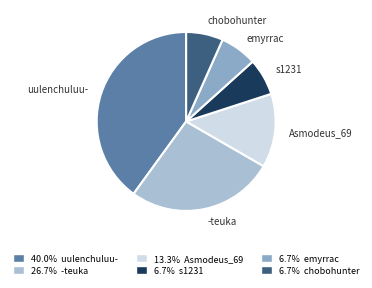

How many slices are in this pie chart?

6